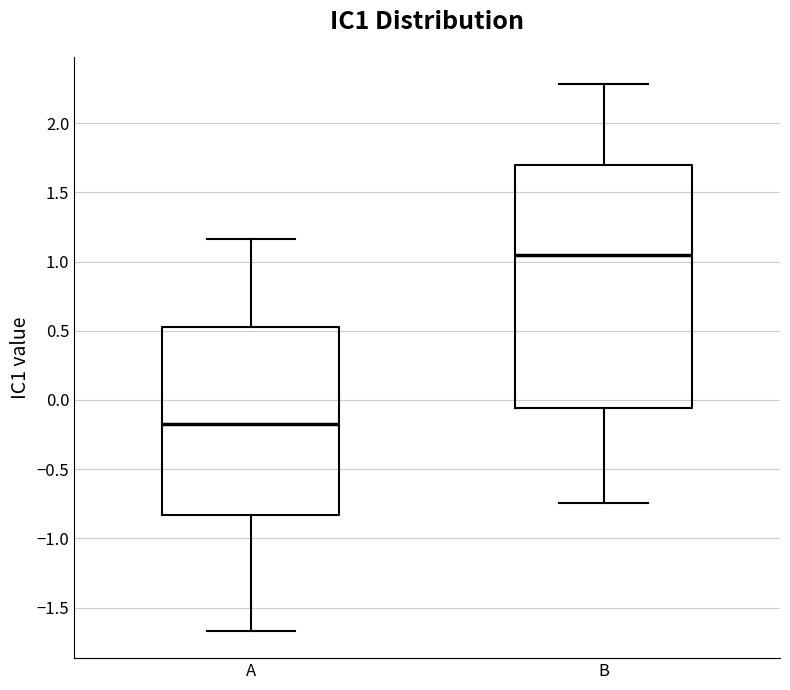

Which box has the lowest median line?

A